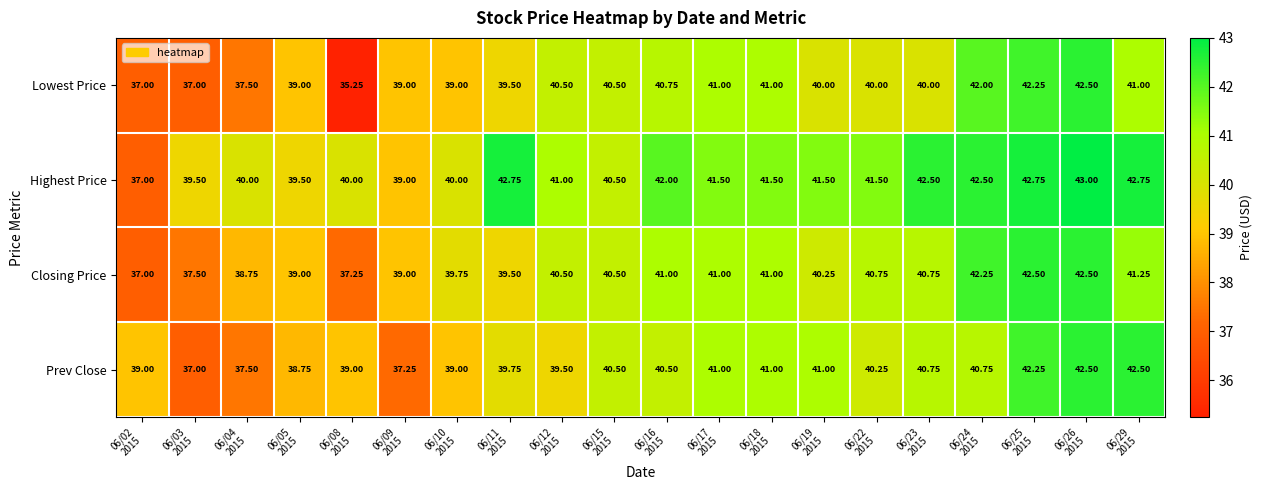

Which series has the largest total across all categories?

Highest Price